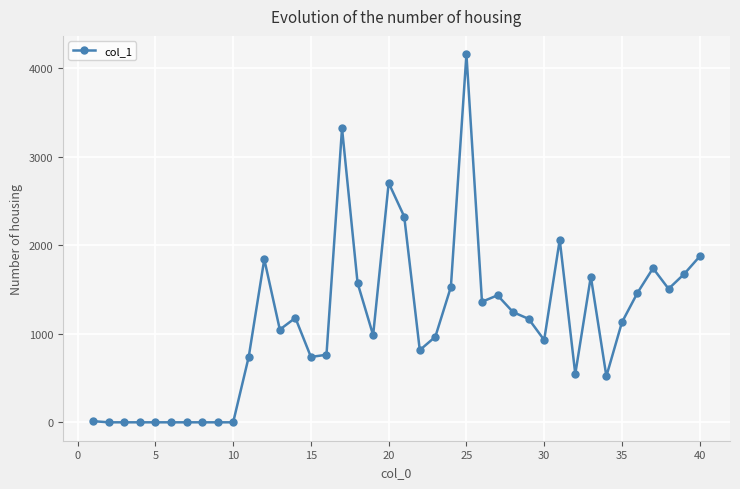

Does the chart have visible grid lines?

Yes